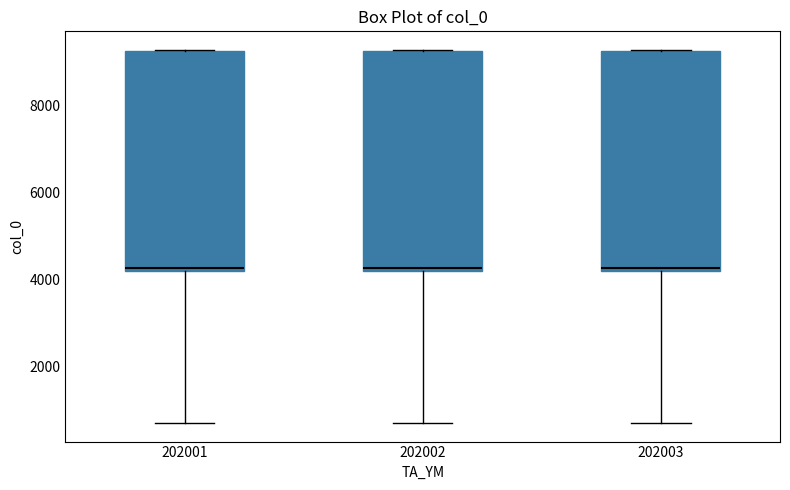

Reading left to right, read every box against the y-axis: the position of its median line, the range the box covers, and the ends of its whiskers. The values are not printed on the chart, so give them approximately, as read against the axis.

202001: median 4200 (just above the box's lower edge), box 4200 to 9200, whiskers 600 to 9200
202002: median 4200 (just above the box's lower edge), box 4200 to 9200, whiskers 800 to 9200
202003: median 4200 (just above the box's lower edge), box 4200 to 9200, whiskers 600 to 9200